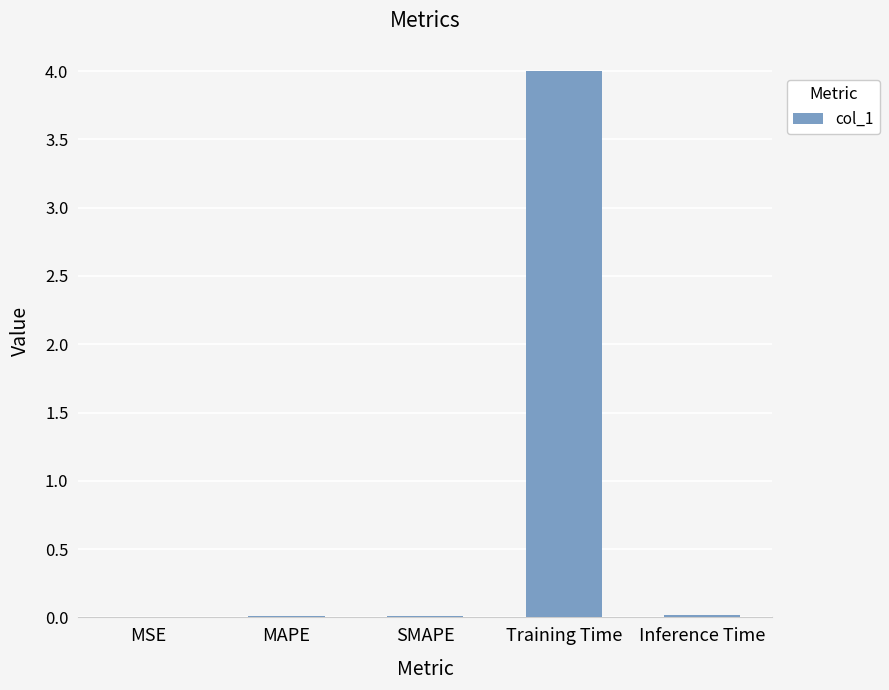

Which category has the highest value across all series?

Training Time